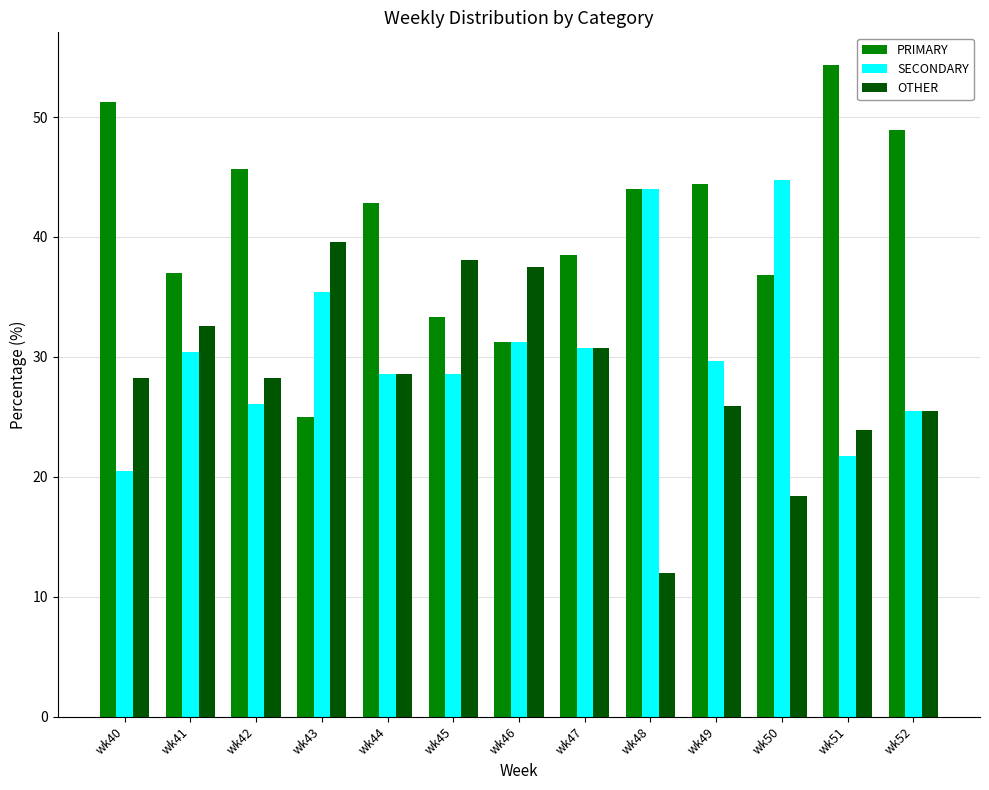

What is the value of the SECONDARY bar at the 2nd from the left?

30.4